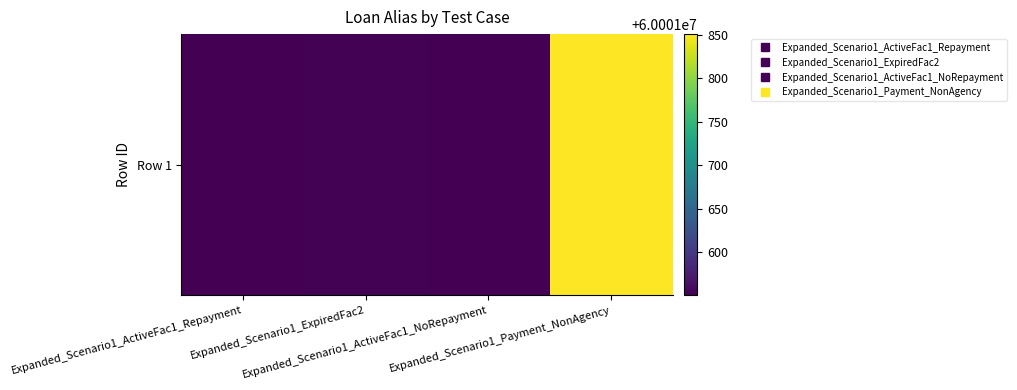

Count the number of categories in the chart.

4